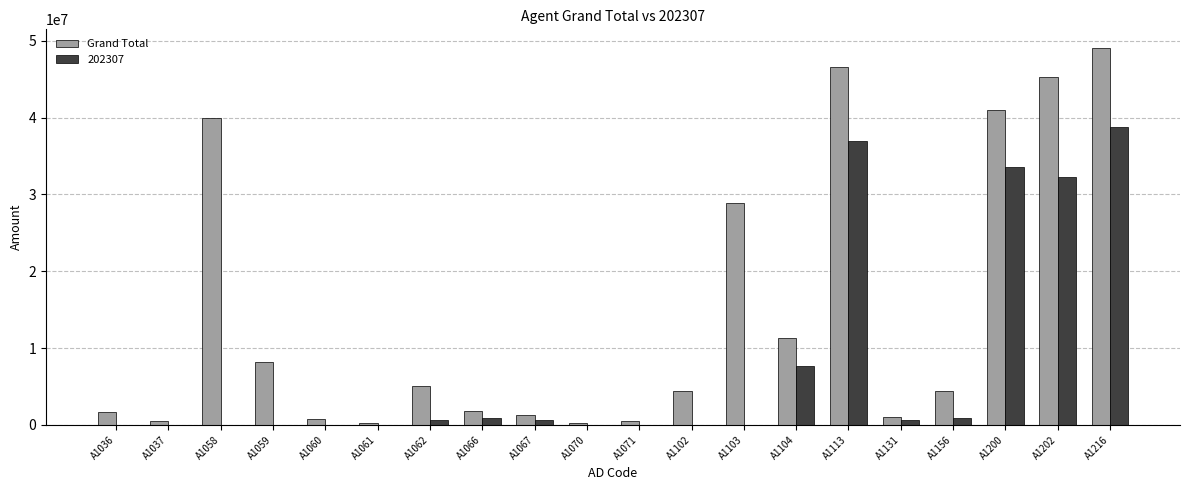

Is the value of 202307 at A1070 greater than the value of Grand Total at A1103?

No